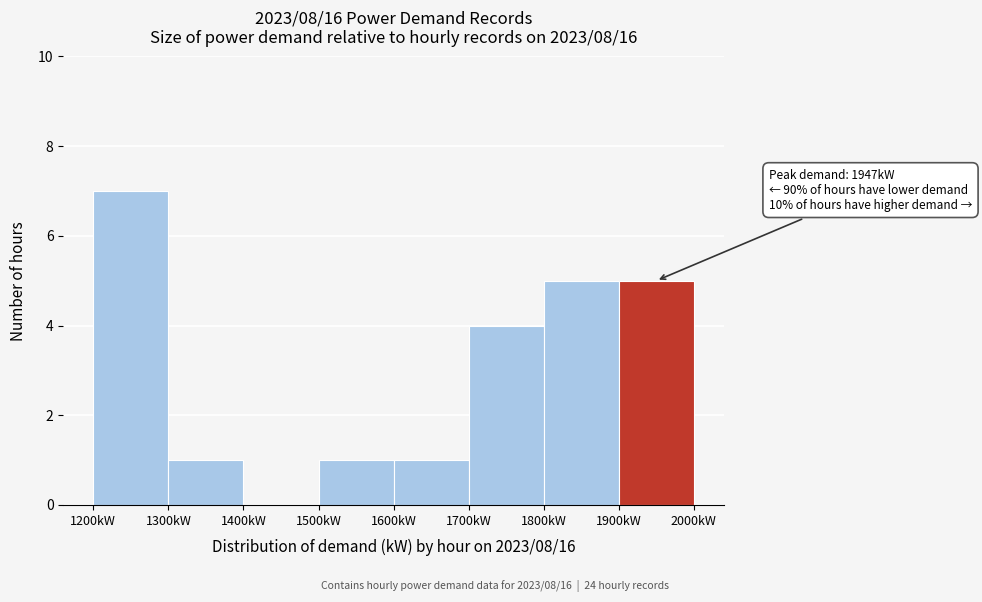

Which range on the x-axis has the tallest bar?

1200 to 1300